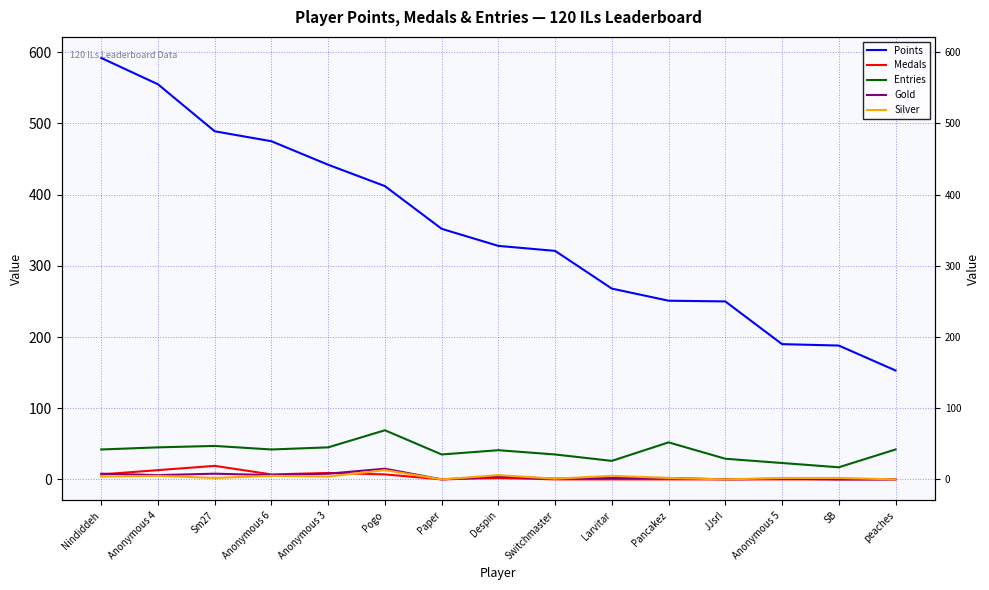

At which category is the sum across all series the highest?

Nindiddeh